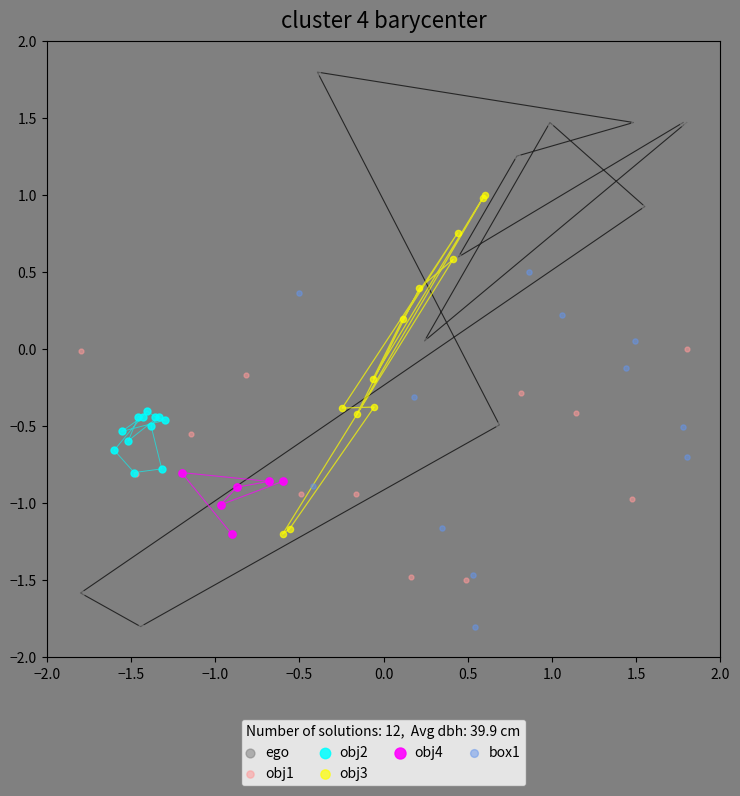

Which series reaches the maximum Y coordinate?

ego